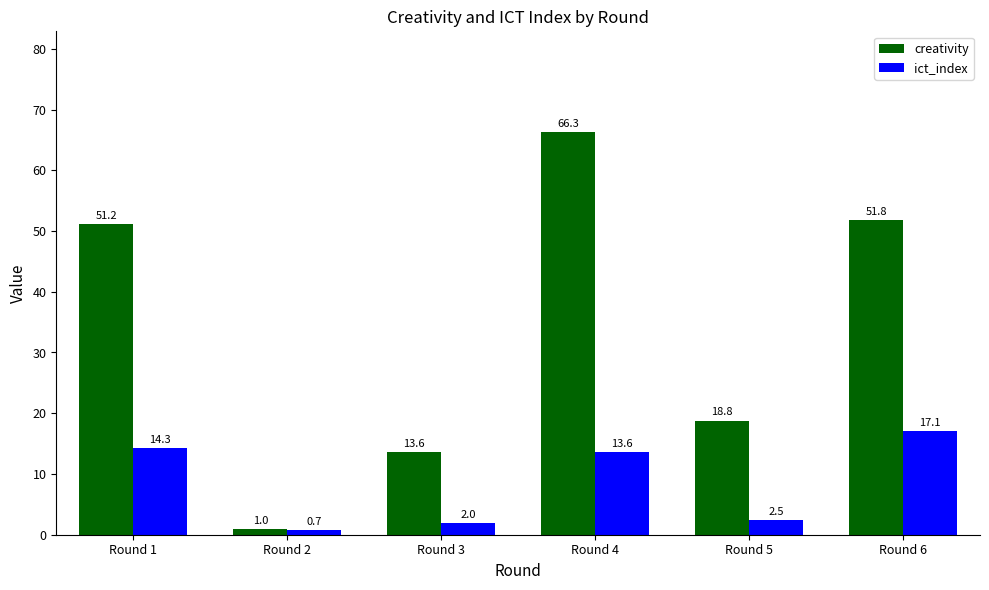

What is the average value of the ict_index series?

8.4